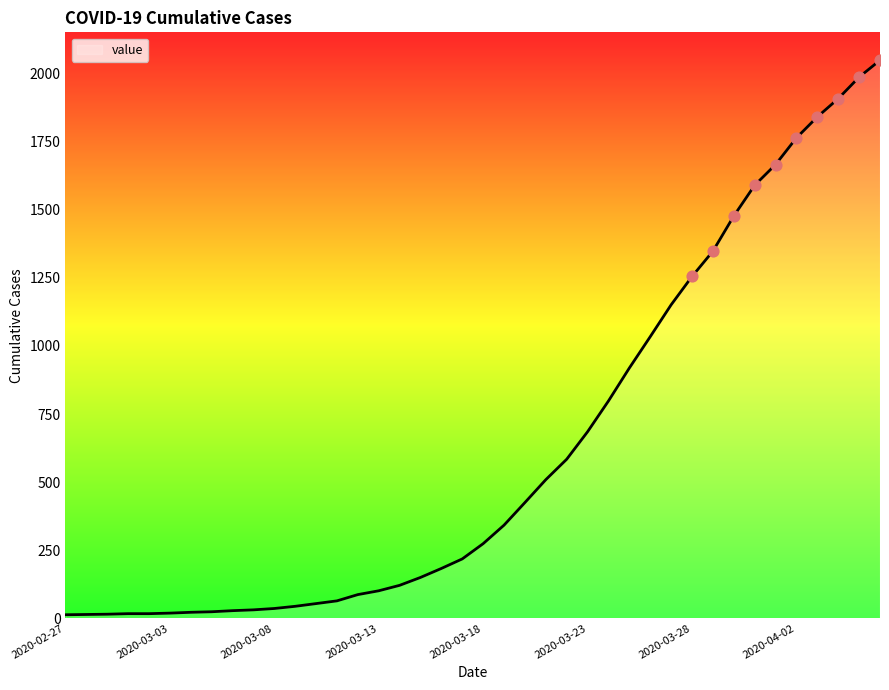

What is the difference between the maximum and minimum values?

2036